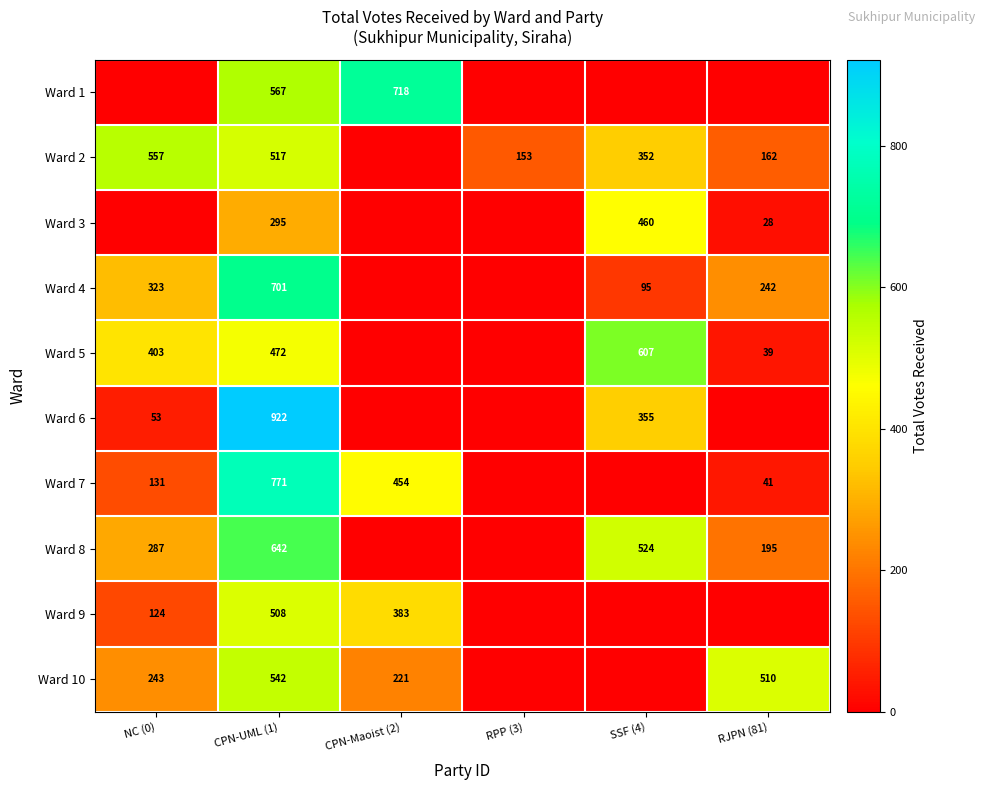

What is the total value across all series at RPP (3)?

153